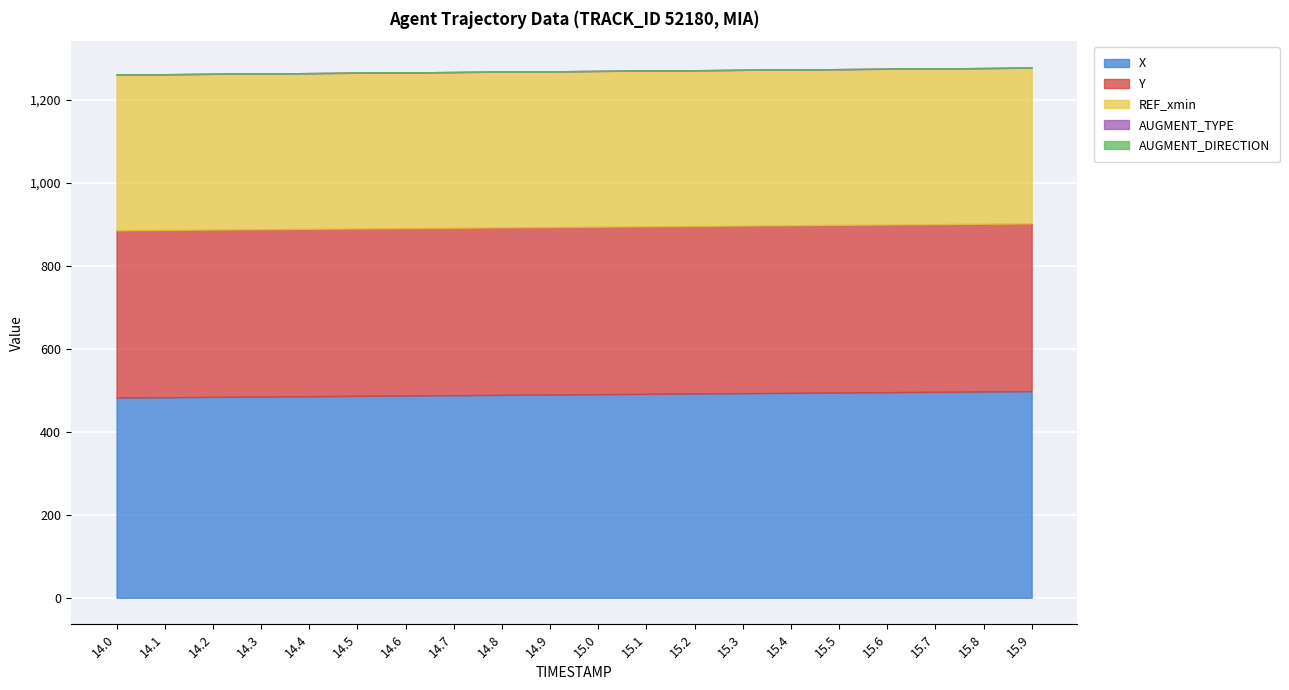

At which category does the chart reach its peak across all series?

15.9